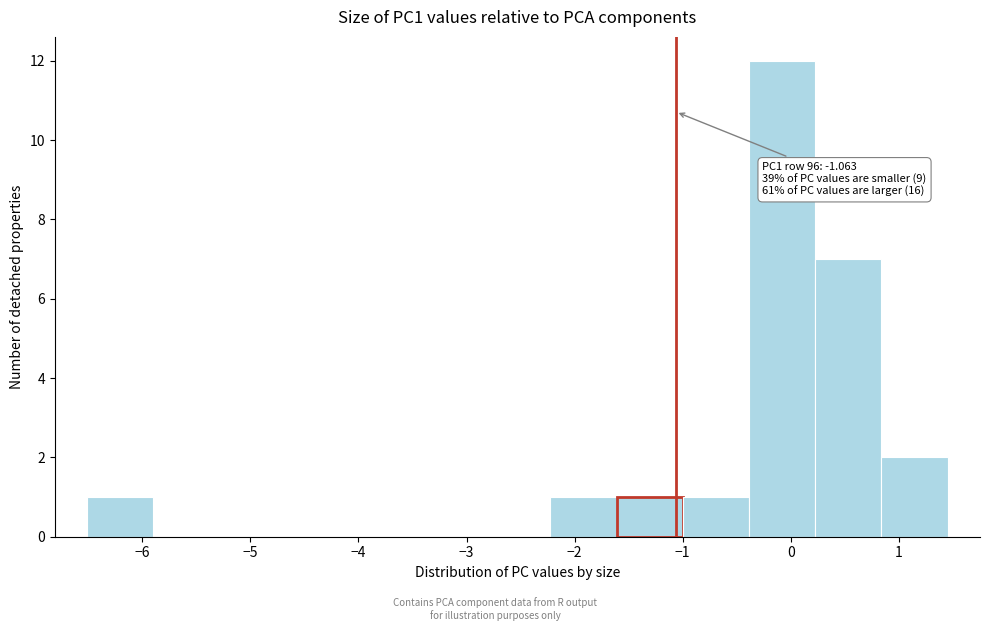

Which range on the x-axis has the tallest bar?

-0.4 to 0.2